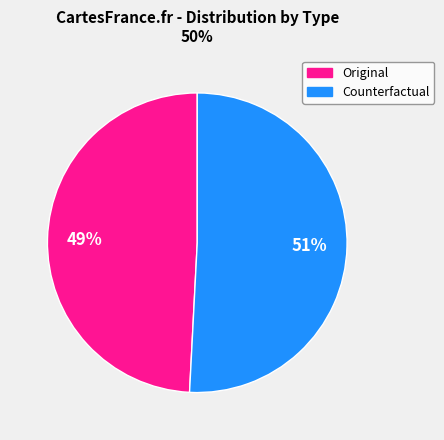

To the nearest percent, what is the combined percentage of Counterfactual and Original?

100%